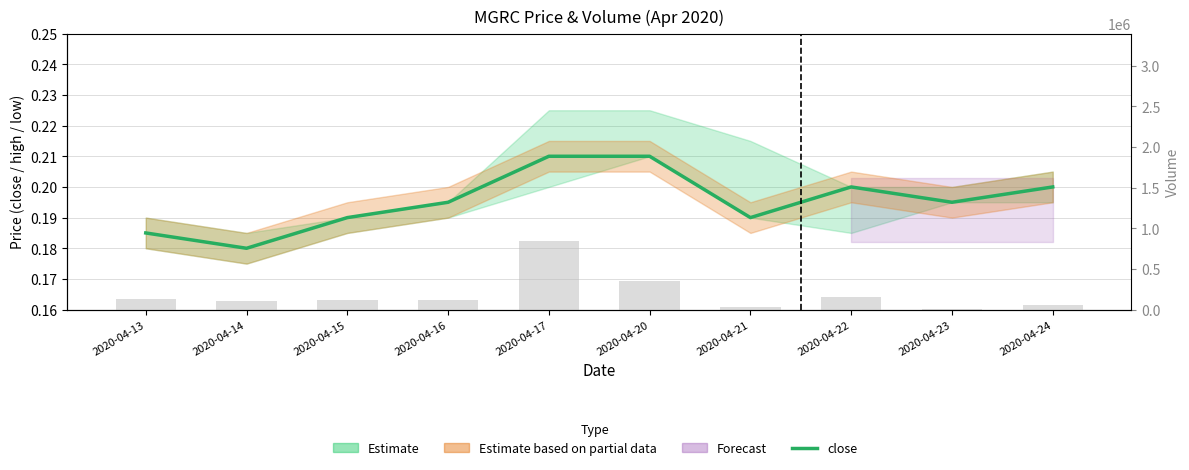

What is the approximate value of close at 2020-04-17?

0.2